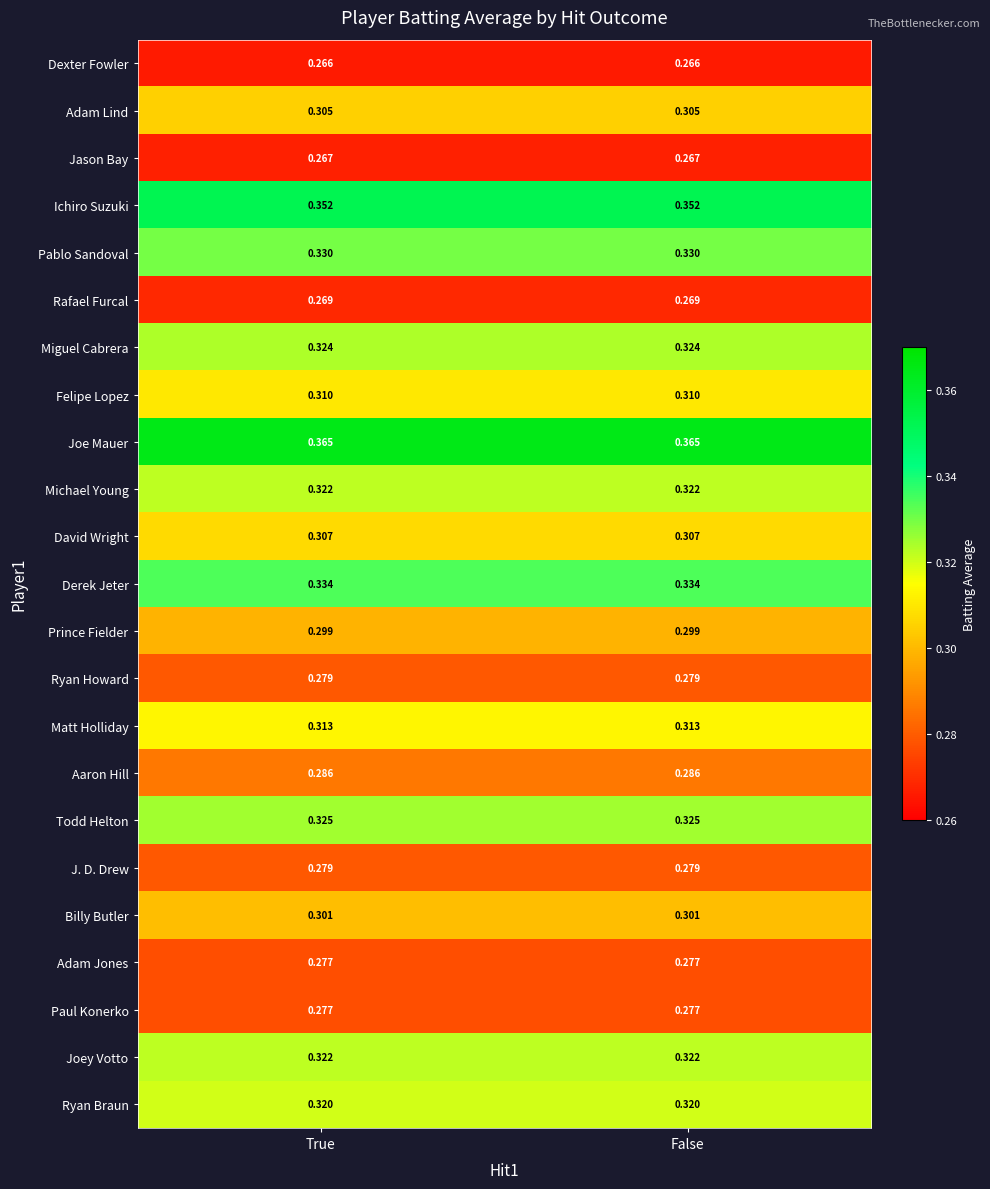

Which series has the largest total across all categories?

Joe Mauer